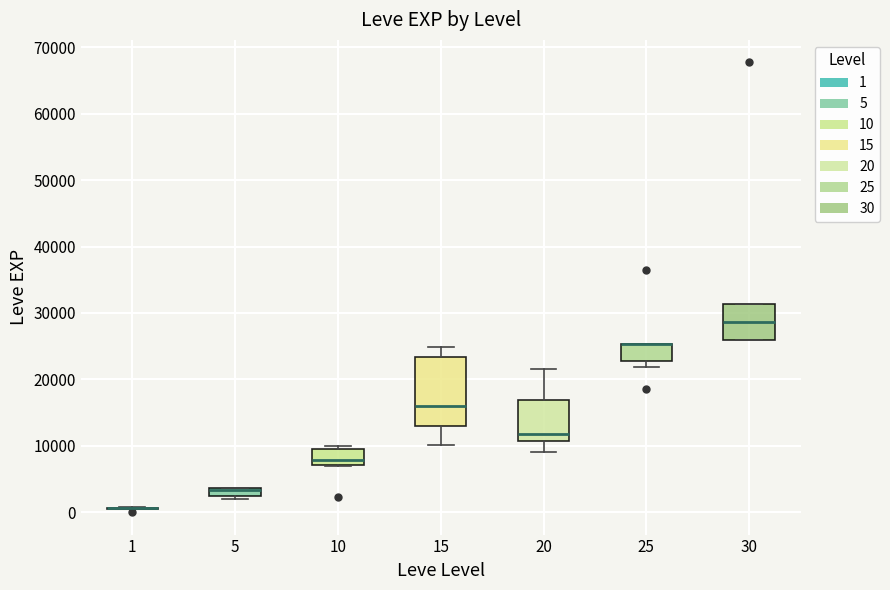

Where is the upper edge of the box at x = 5 on the y-axis? The values are not printed on the chart, so give them approximately, as read against the axis.

4000